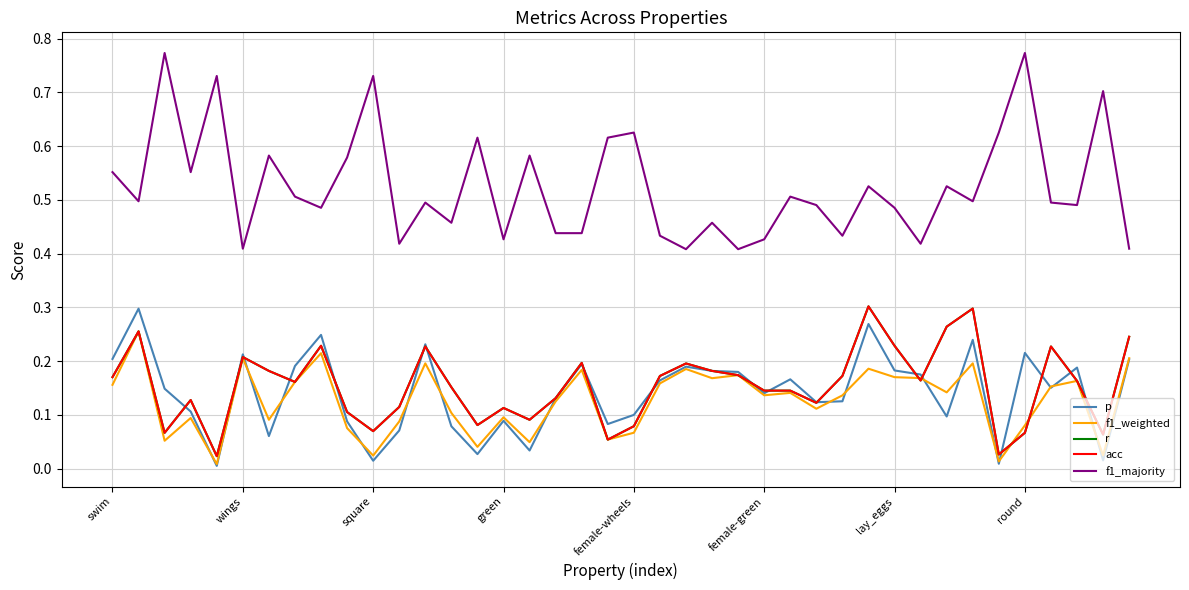

How many lines are shown in the chart?

5